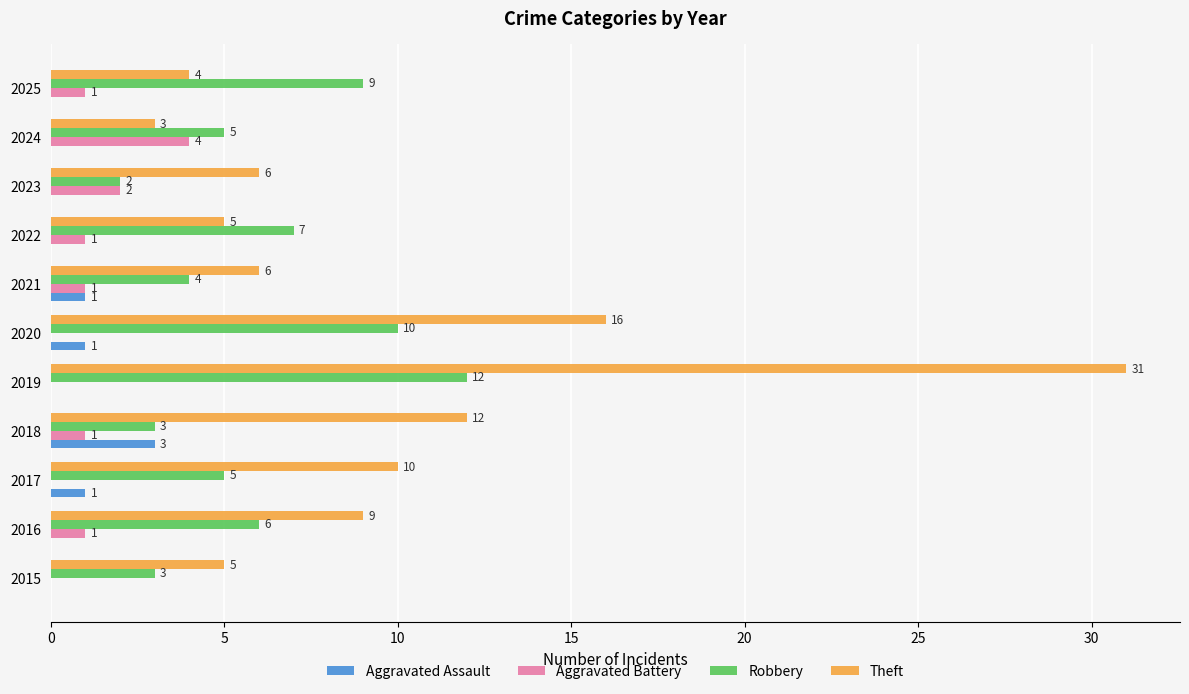

How many categories are shown in the chart?

11